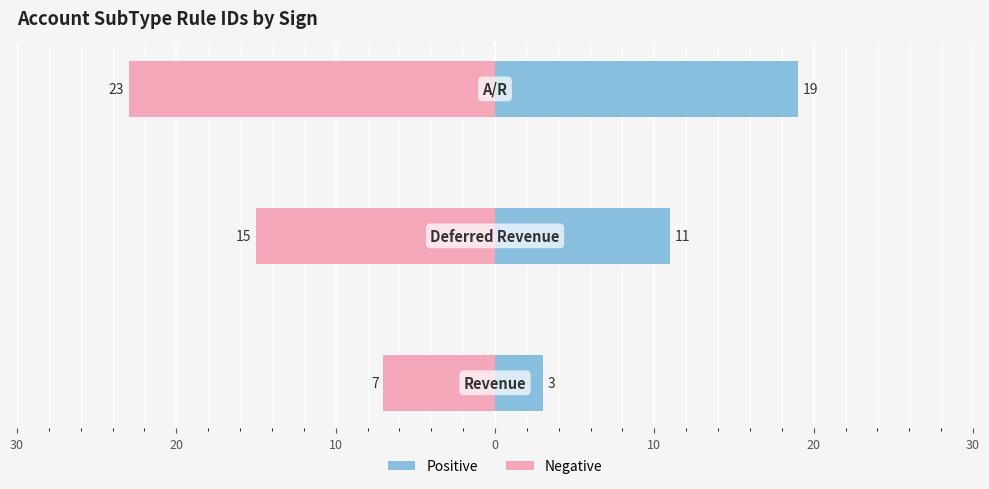

List the series in order of their overall mean, lowest first.

Negative, Positive